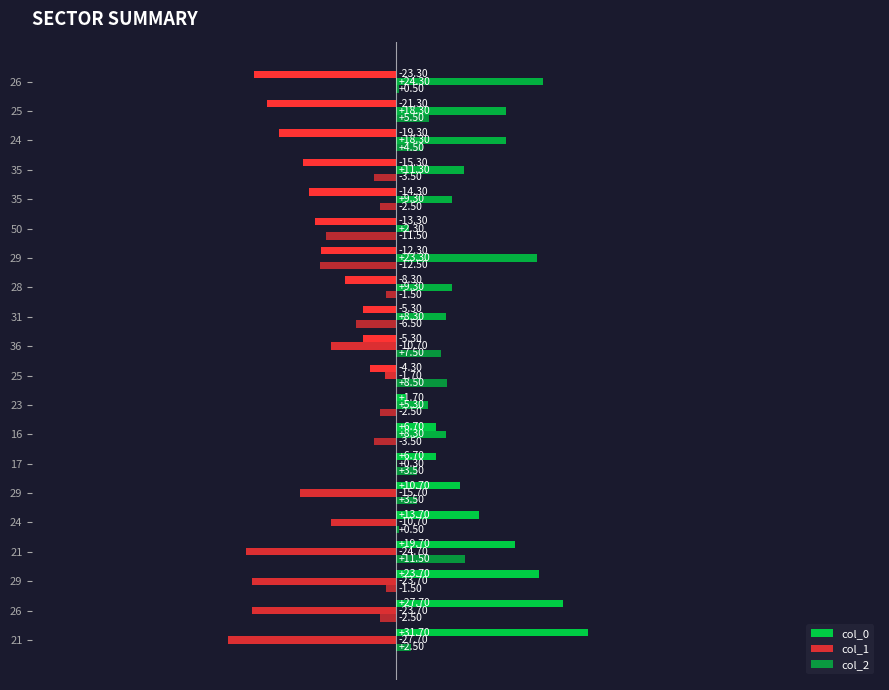

How many values in col_0 are above zero?

9